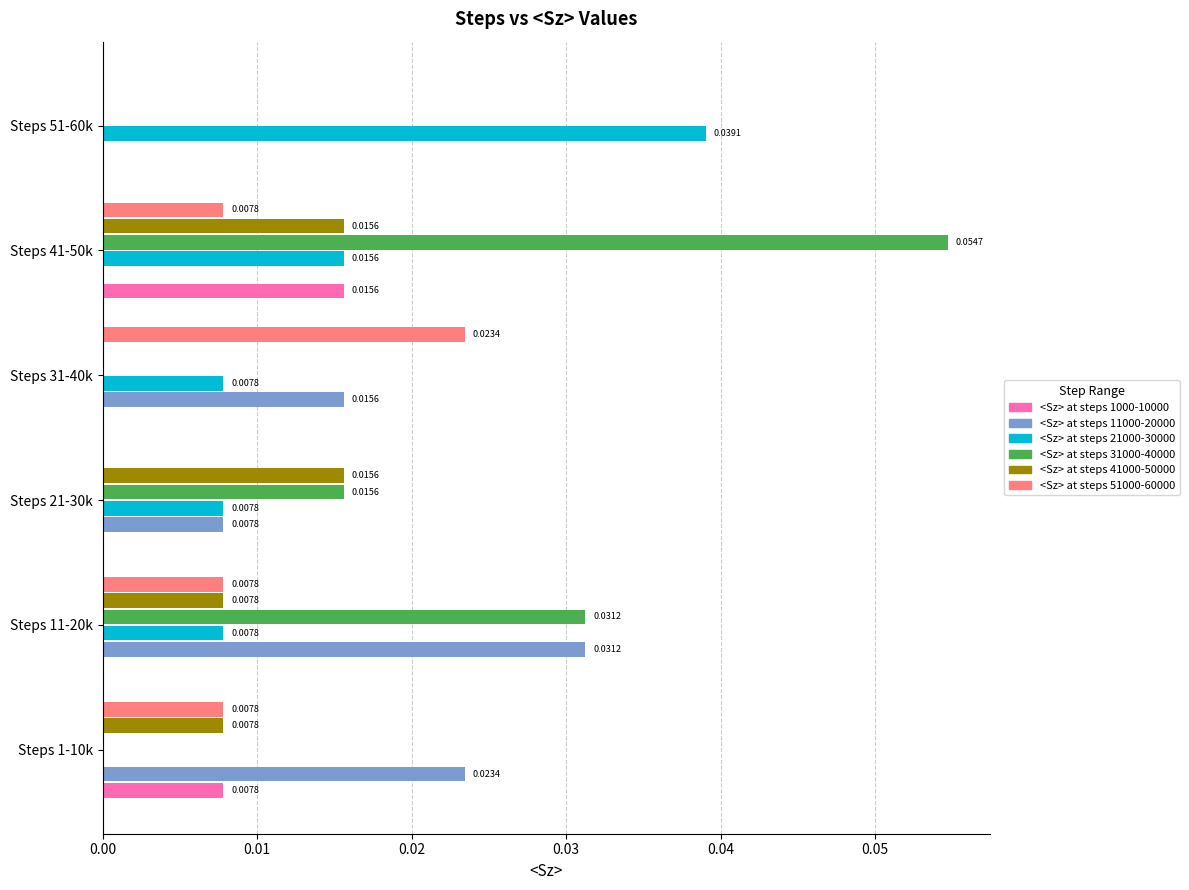

At which category is the sum across all series the highest?

Steps 41-50k